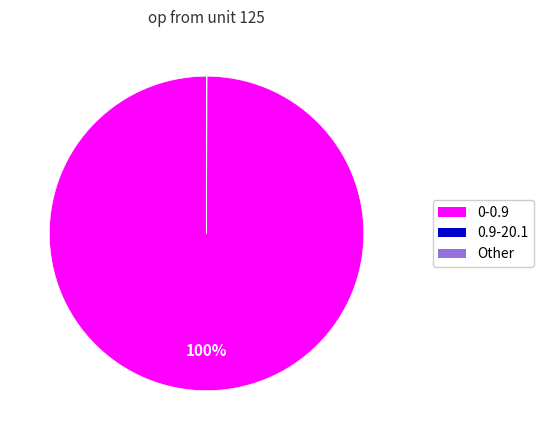

Is there a majority slice in this chart?

Yes